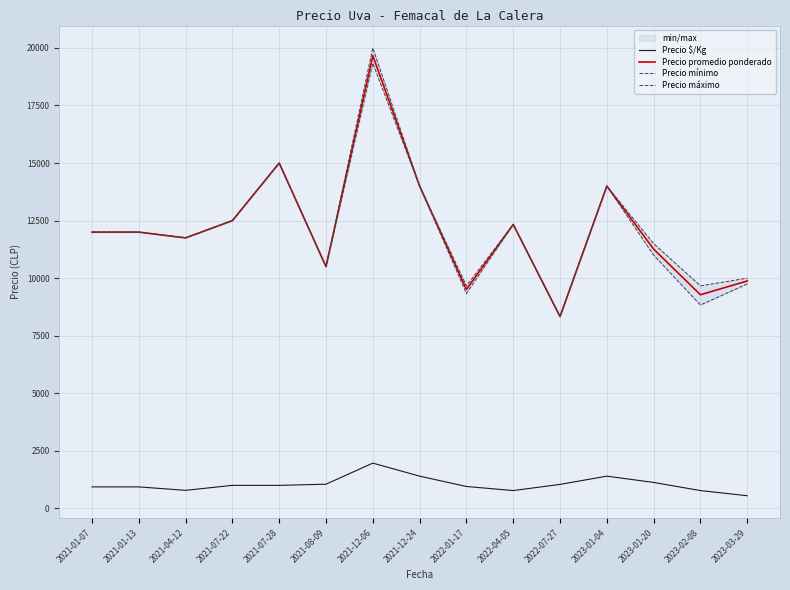

Reading right to left, transcribe all the data shown in this chart.

Precio $/Kg: 549.0	773.7	1126.5	1400.0	1041.7	774.0	951.0	1400.0	1966.3	1050.0	1000.0	1000.0	783.5	933.3	933.3
Precio promedio ponderado: 9877.8	9279.7	11264.0	14000.0	8333.3	12333.3	9511.0	14000.0	19664.0	10500.0	15000.0	12500.0	11750.0	12000.0	12000.0
Precio mínimo: 9750.0	8833.3	11000.0	14000.0	8333.3	12333.3	9333.3	14000.0	19333.3	10500.0	15000.0	12500.0	11750.0	12000.0	12000.0
Precio máximo: 10000.0	9666.7	11500.0	14000.0	8333.3	12333.3	9666.7	14000.0	20000.0	10500.0	15000.0	12500.0	11750.0	12000.0	12000.0